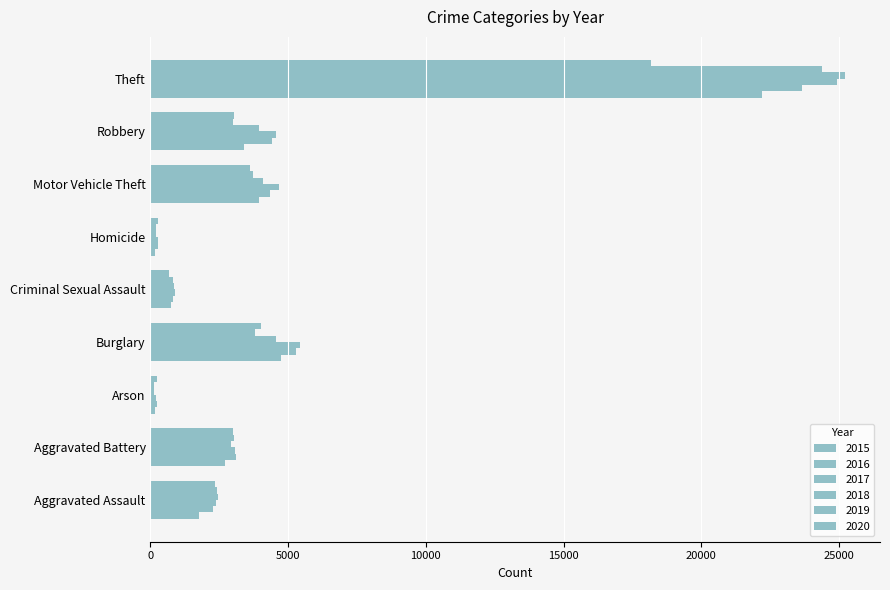

At which label does 2016 reach its peak?

Theft